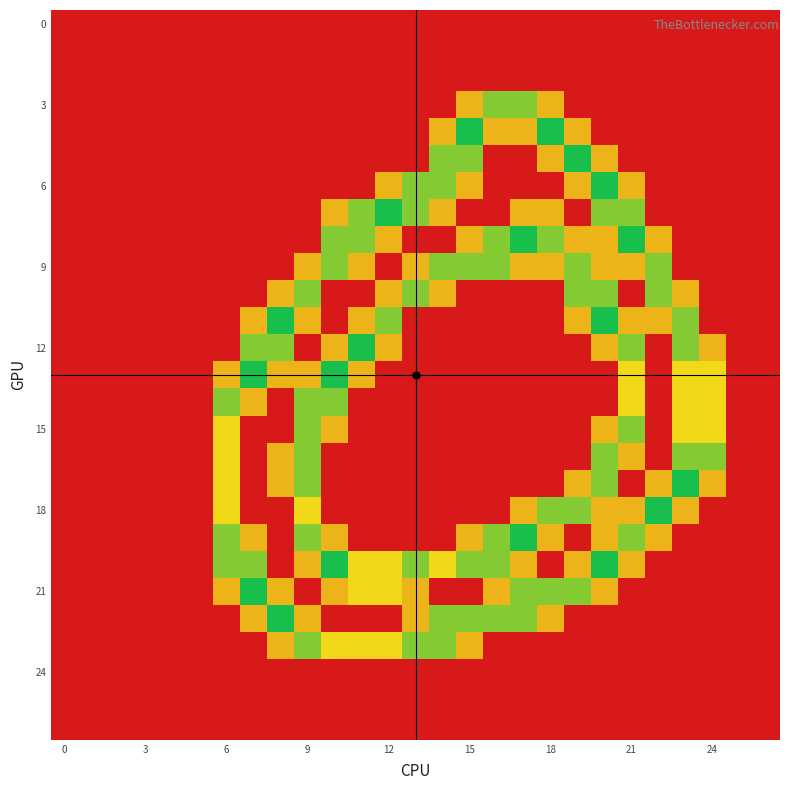

At how many categories does at least one series exceed 0?

19